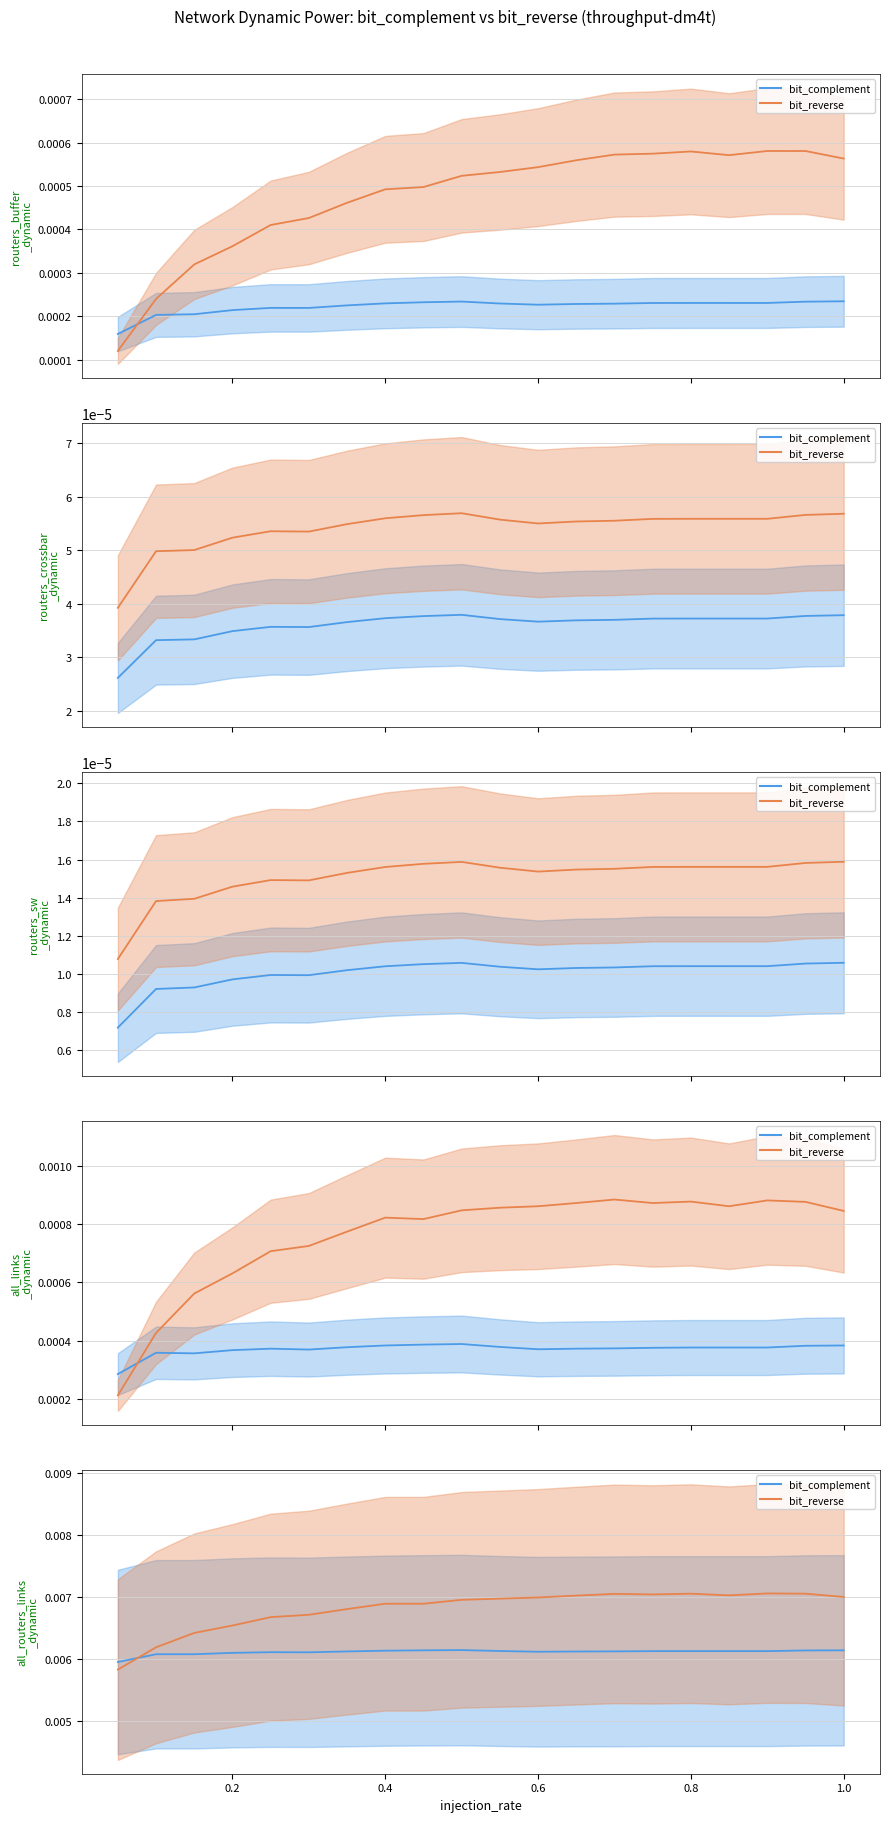

Between 0.9 and 0.7, which is larger?

0.9